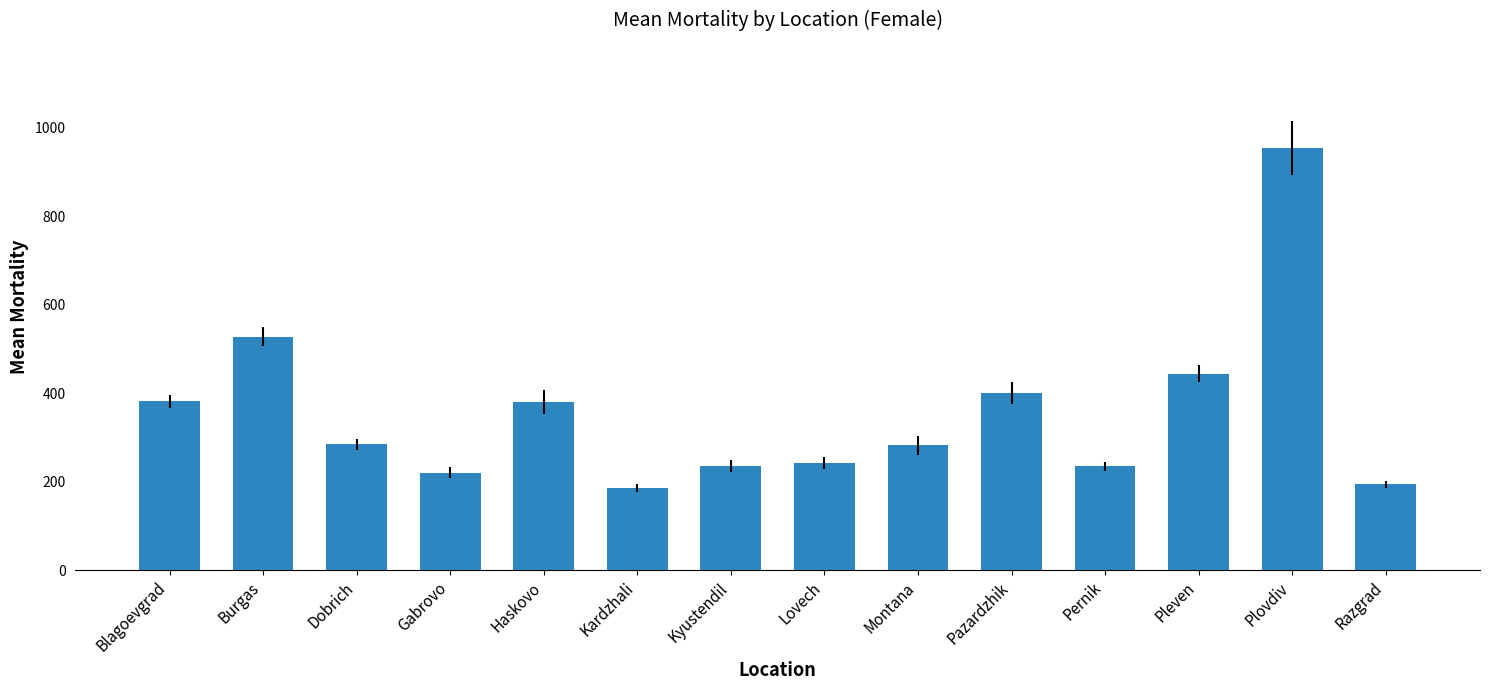

Which category has the highest value across all series?

Plovdiv